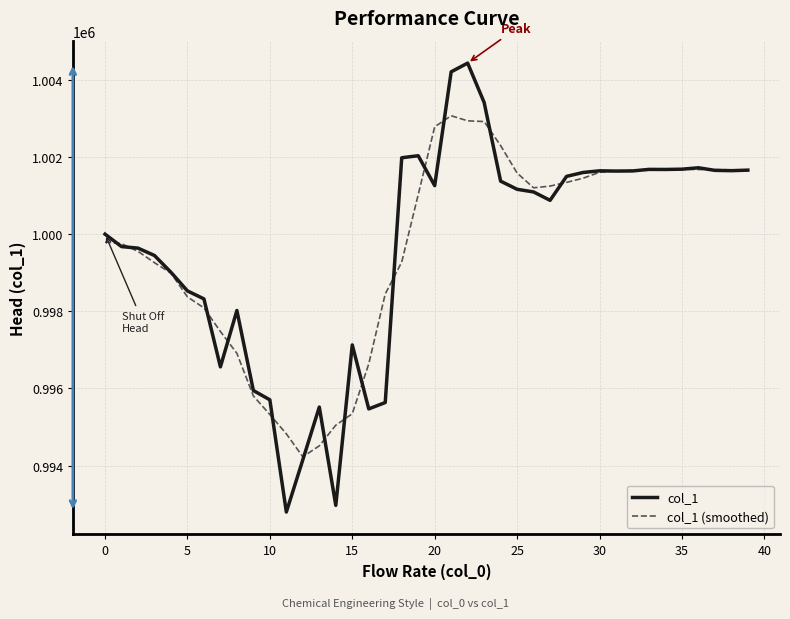

What is the highest value of the col_1 series?

1004435.2